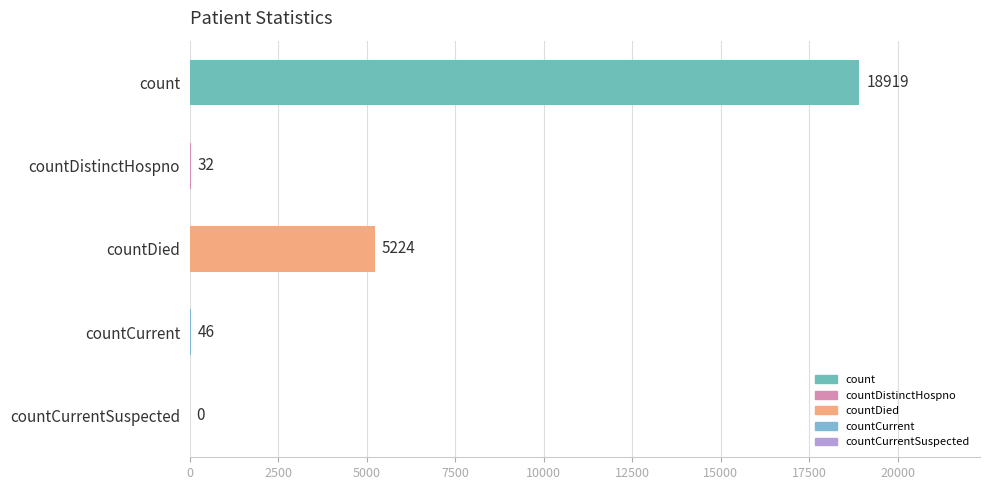

Where is the data nearest to the value 9459?

countDied